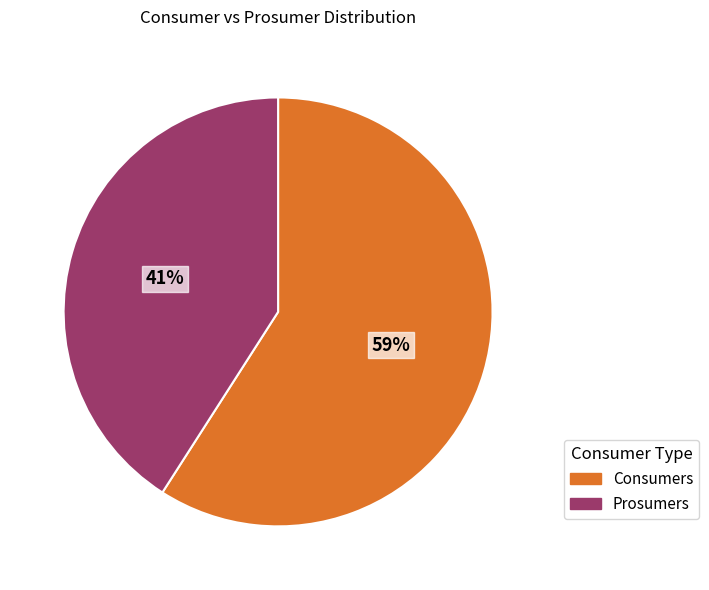

Which slice is the largest?

Consumers